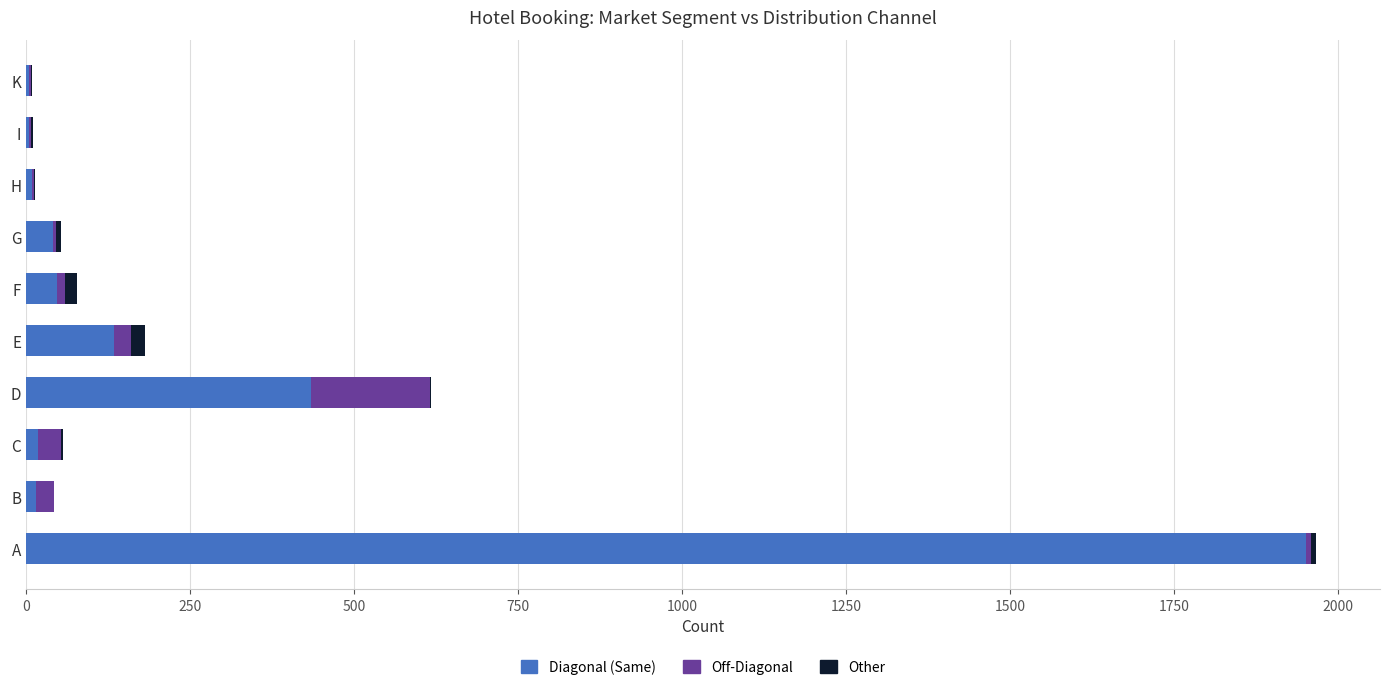

At which category is the sum across all series the highest?

A